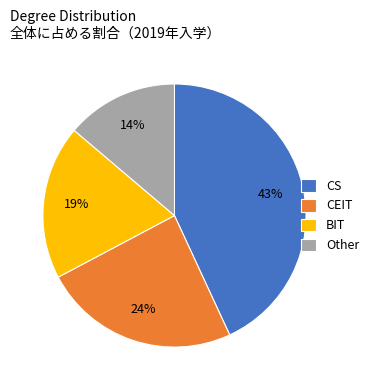

Count the number of slices in the pie.

4